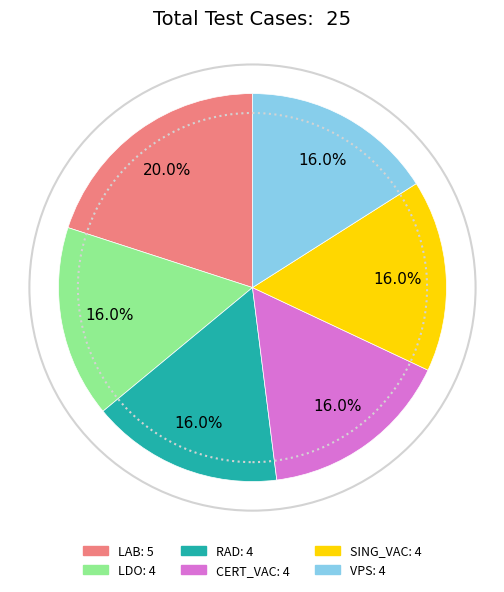

Is there any slice that represents more than half of the pie?

No